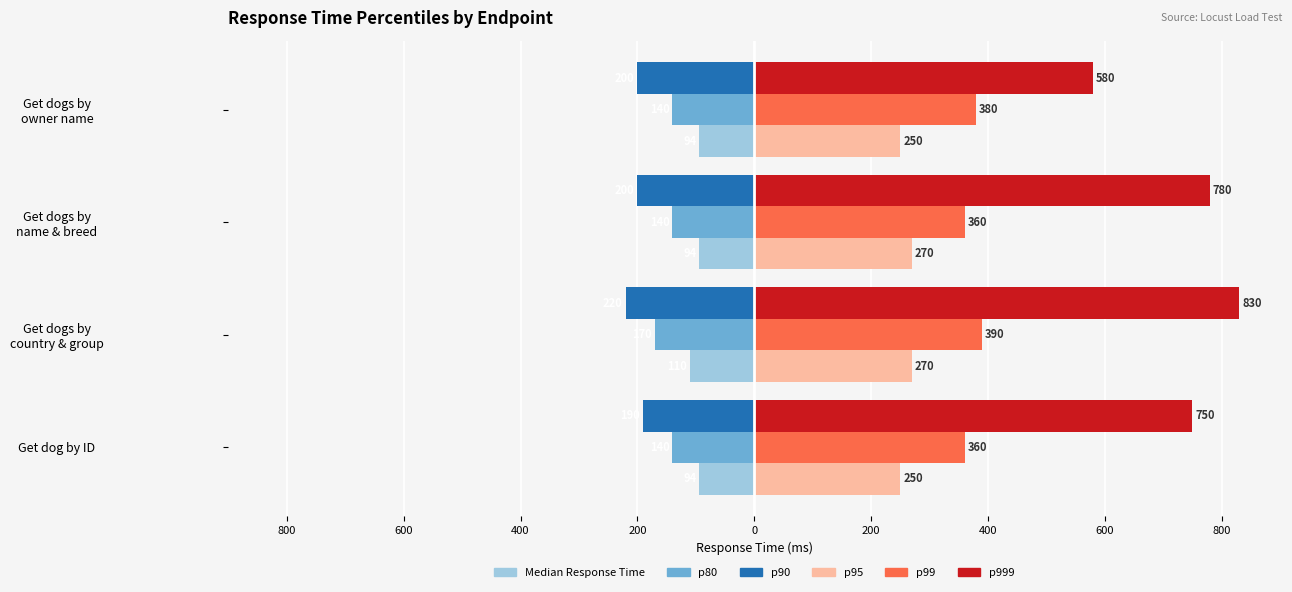

What are all the series names shown in the legend?

Median Response Time, p80, p90, p95, p99, p999